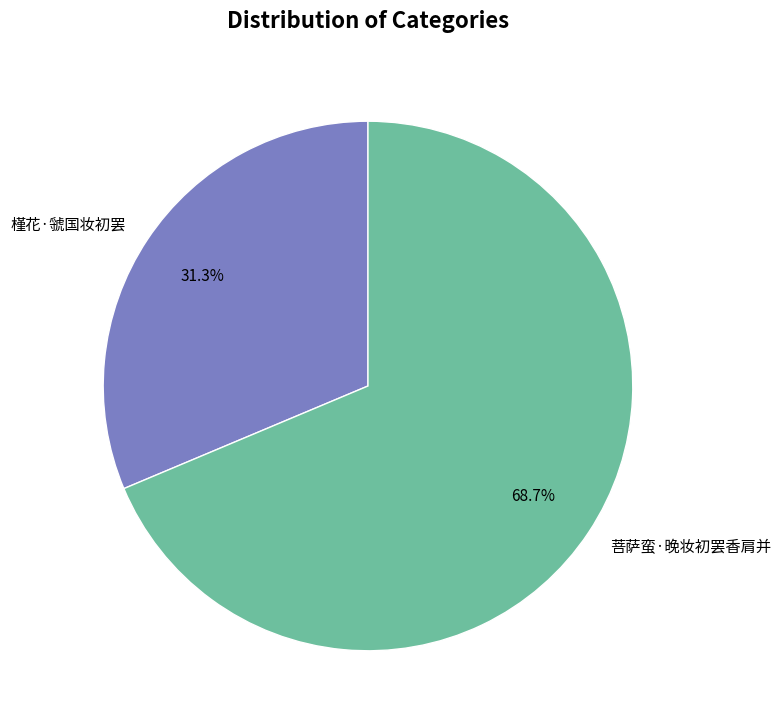

What percentage is the 菩萨蛮·晚妆初罢香肩并 slice, to the nearest percent?

69%